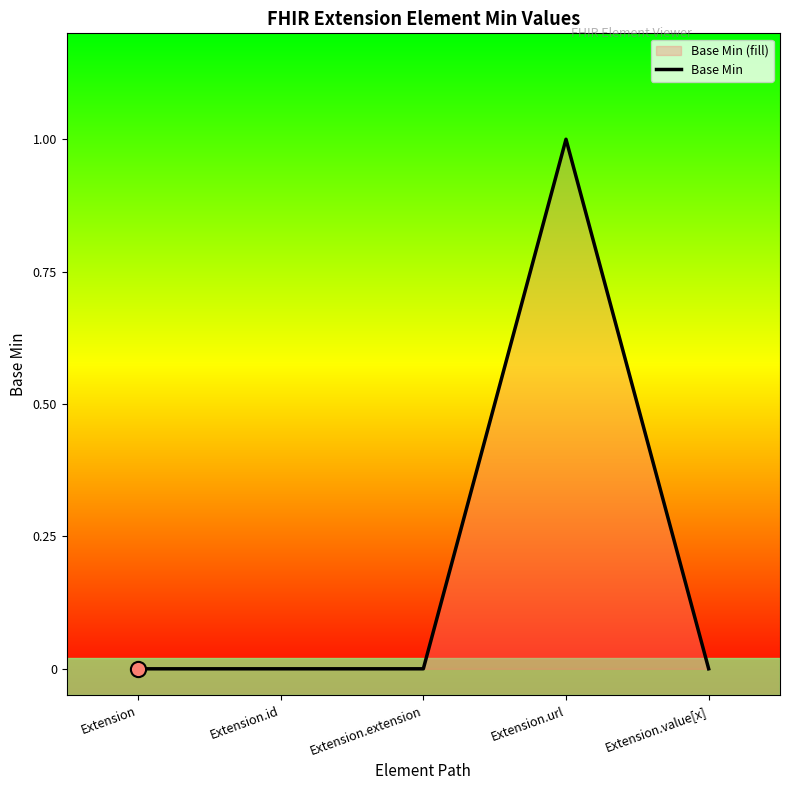

What is the change in value from Extension to Extension.url?

+1